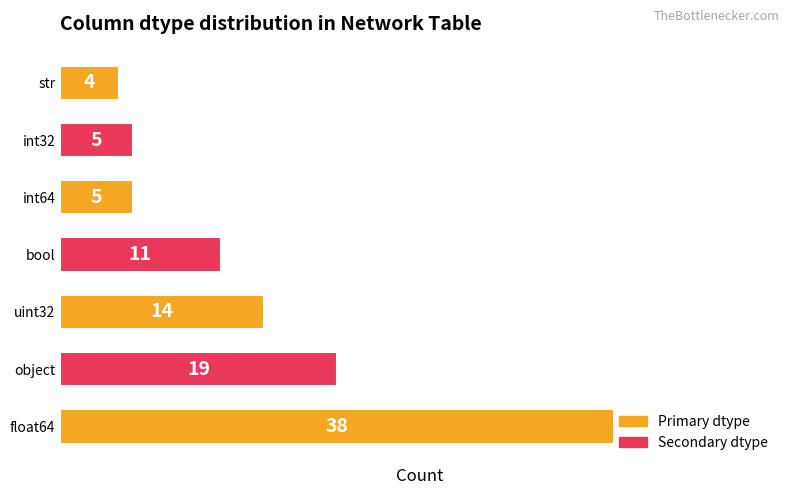

Count the number of categories in the chart.

7